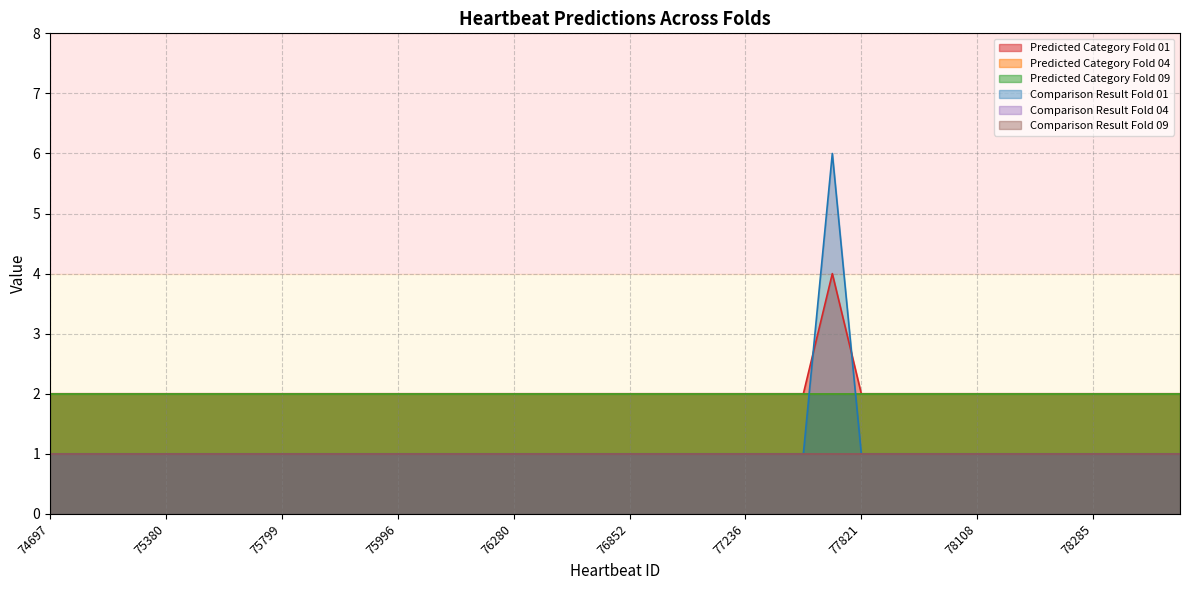

How many series are shown in this chart?

6